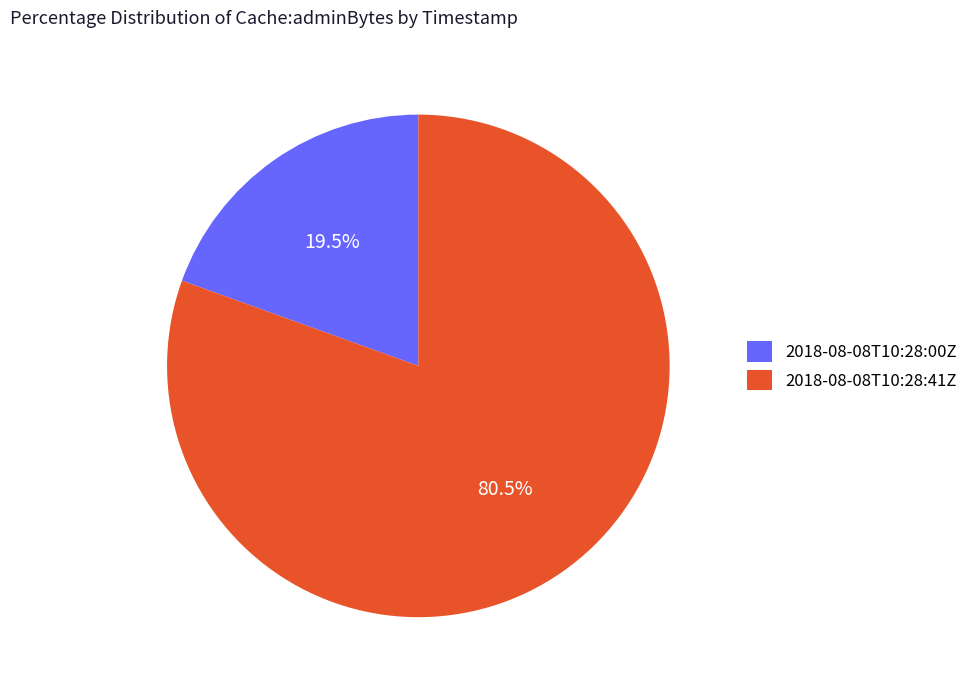

What is the largest slice in the pie chart?

2018-08-08T10:28:41Z